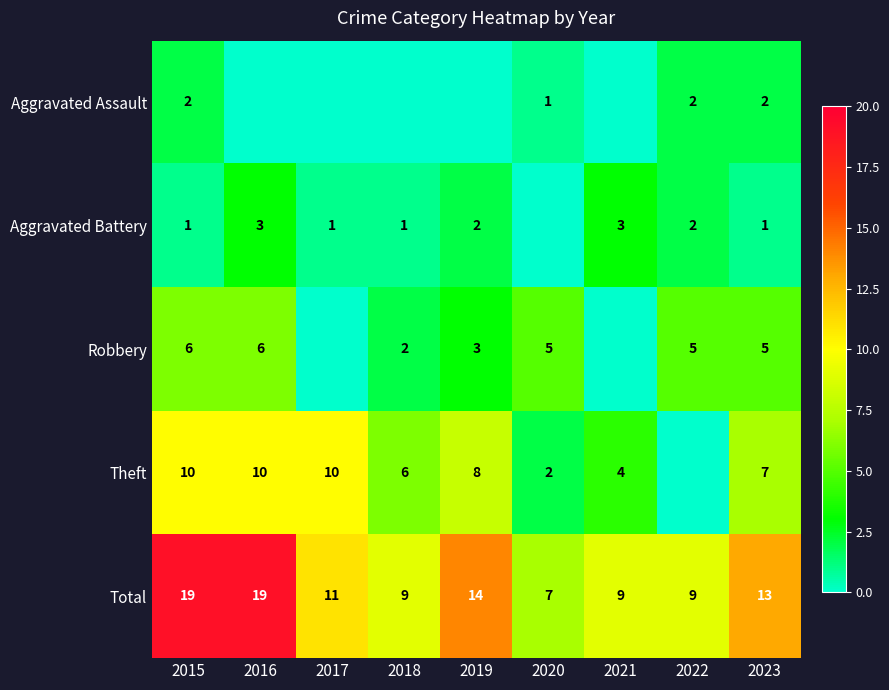

What is the sum of the Aggravated Battery values at 2019 and 2021?

5